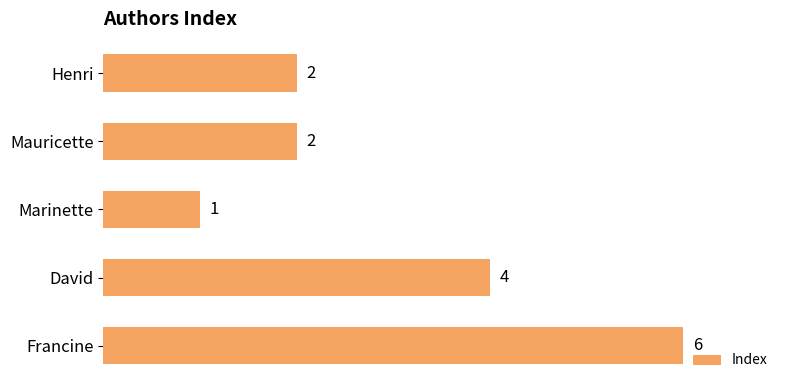

Count the values in the range 2 to 4.

3